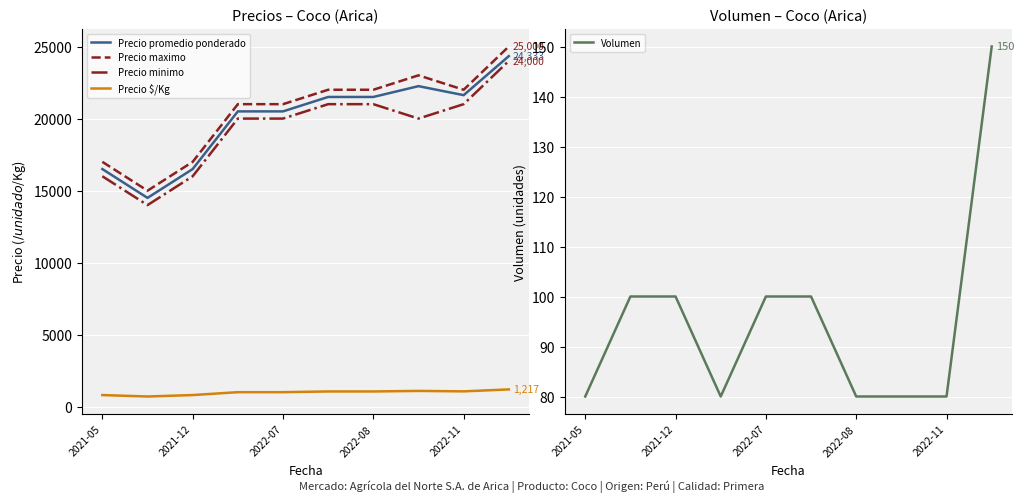

True or false: Precio $/Kg and Precio maximo cross at least once.

False